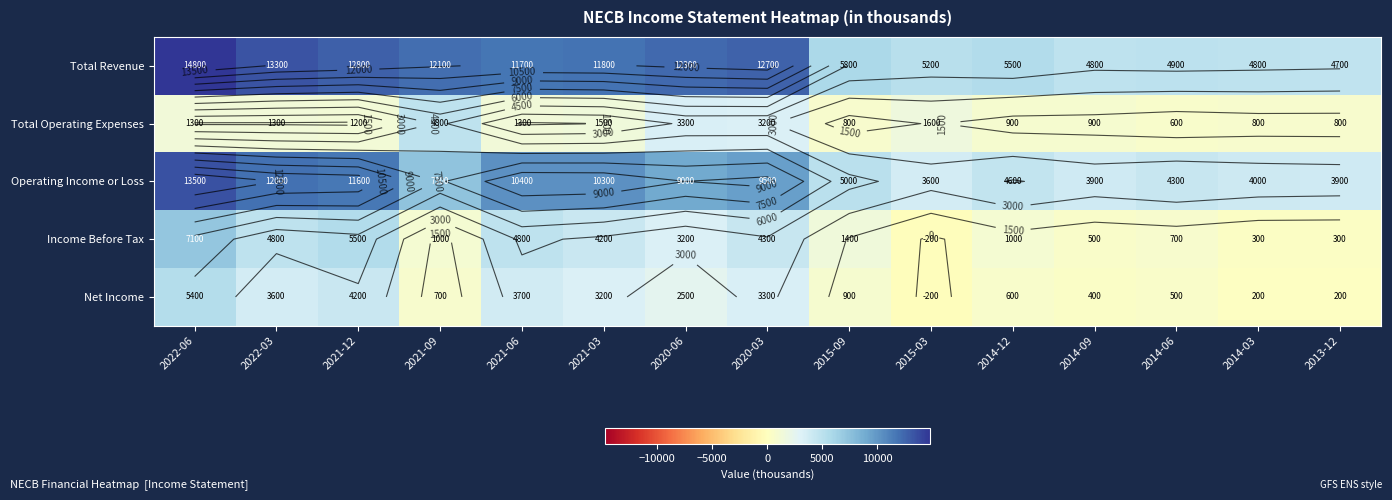

What is the approximate value of Total Revenue at 2022-03, to the nearest 100?

13300